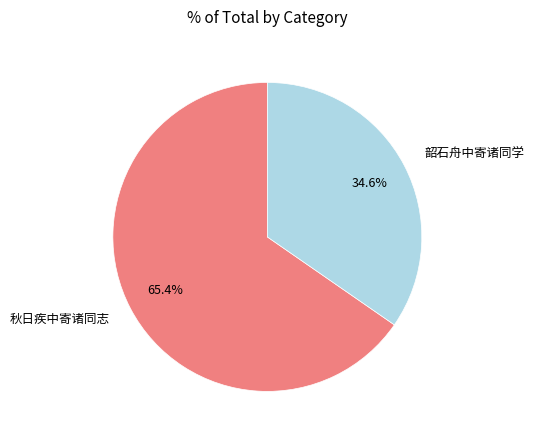

Approximately how many times larger is the value at 秋日疾中寄诸同志 compared to 韶石舟中寄诸同学?

1.9